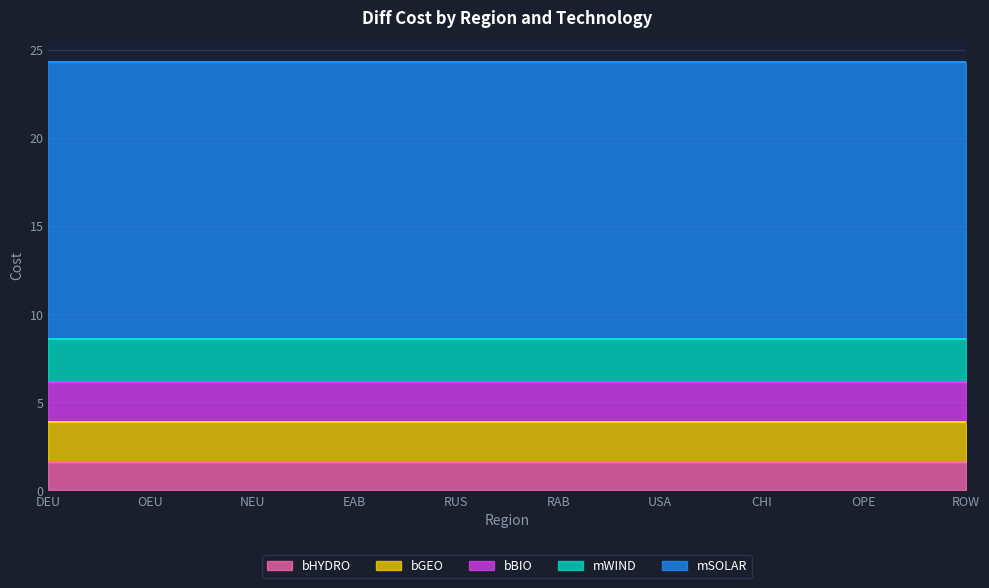

What is the label of the 2nd point from the right?

OPE